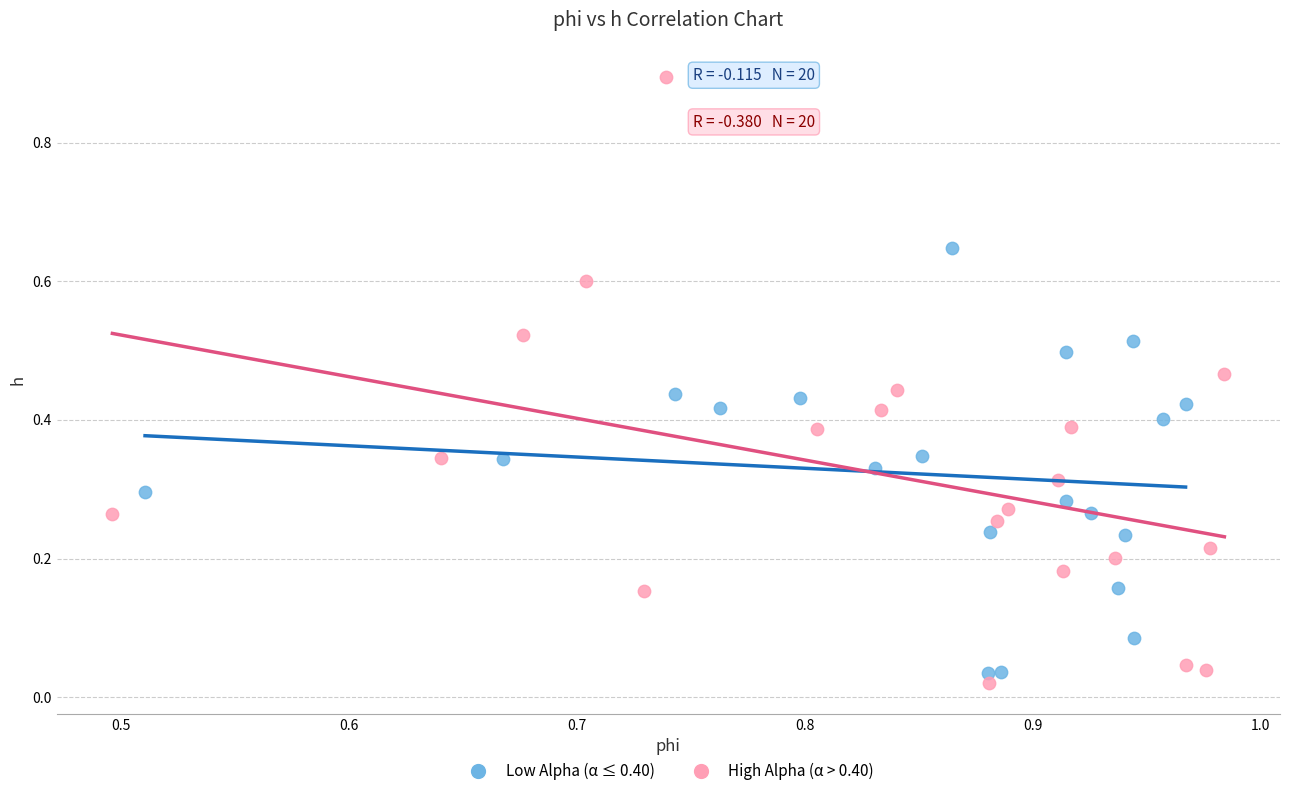

Which series reaches the maximum Y coordinate?

High Alpha (α > 0.40)